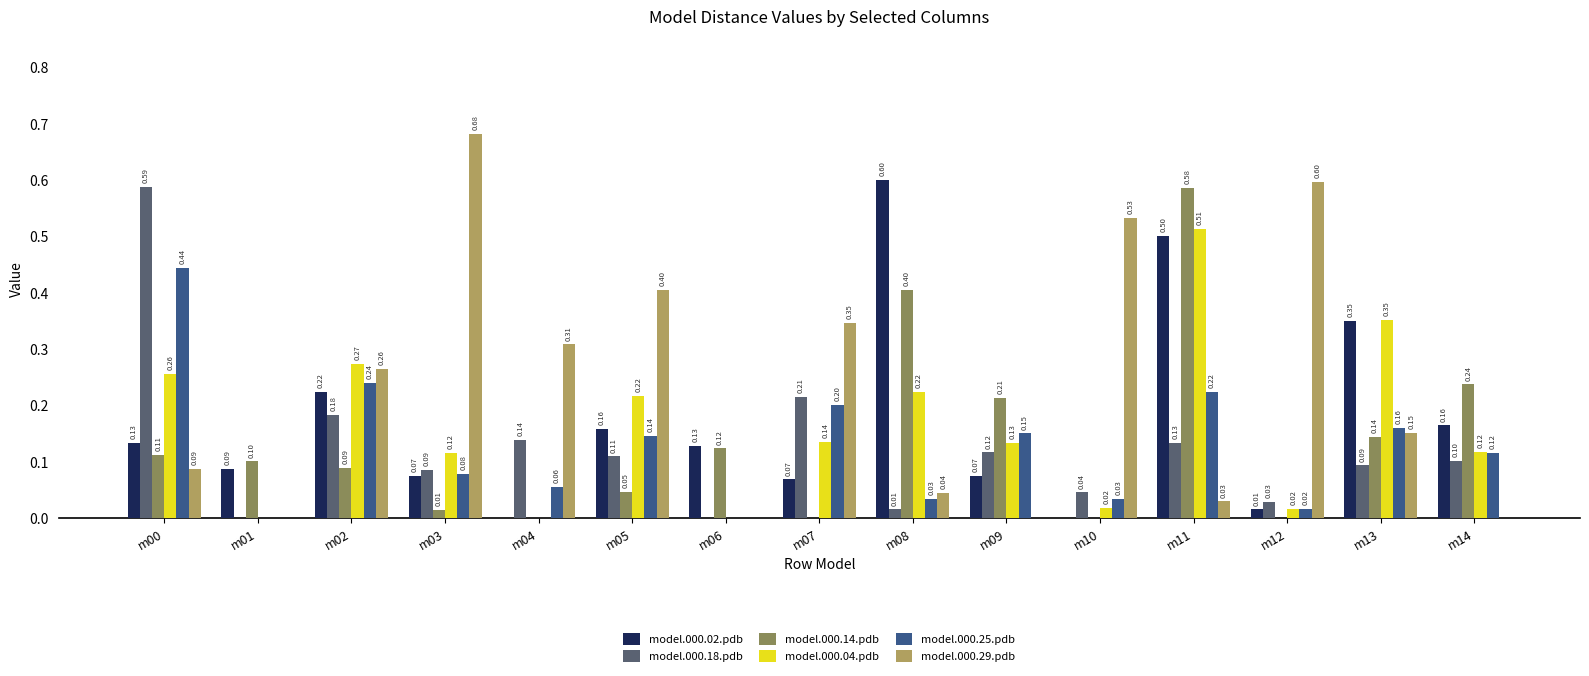

Which series has the largest total across all categories?

model.000.29.pdb